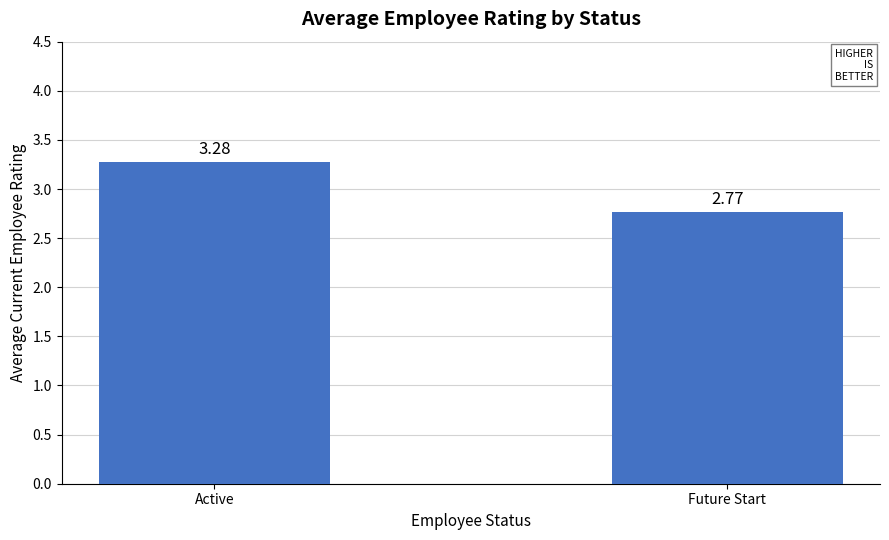

How many series are shown in this chart?

1